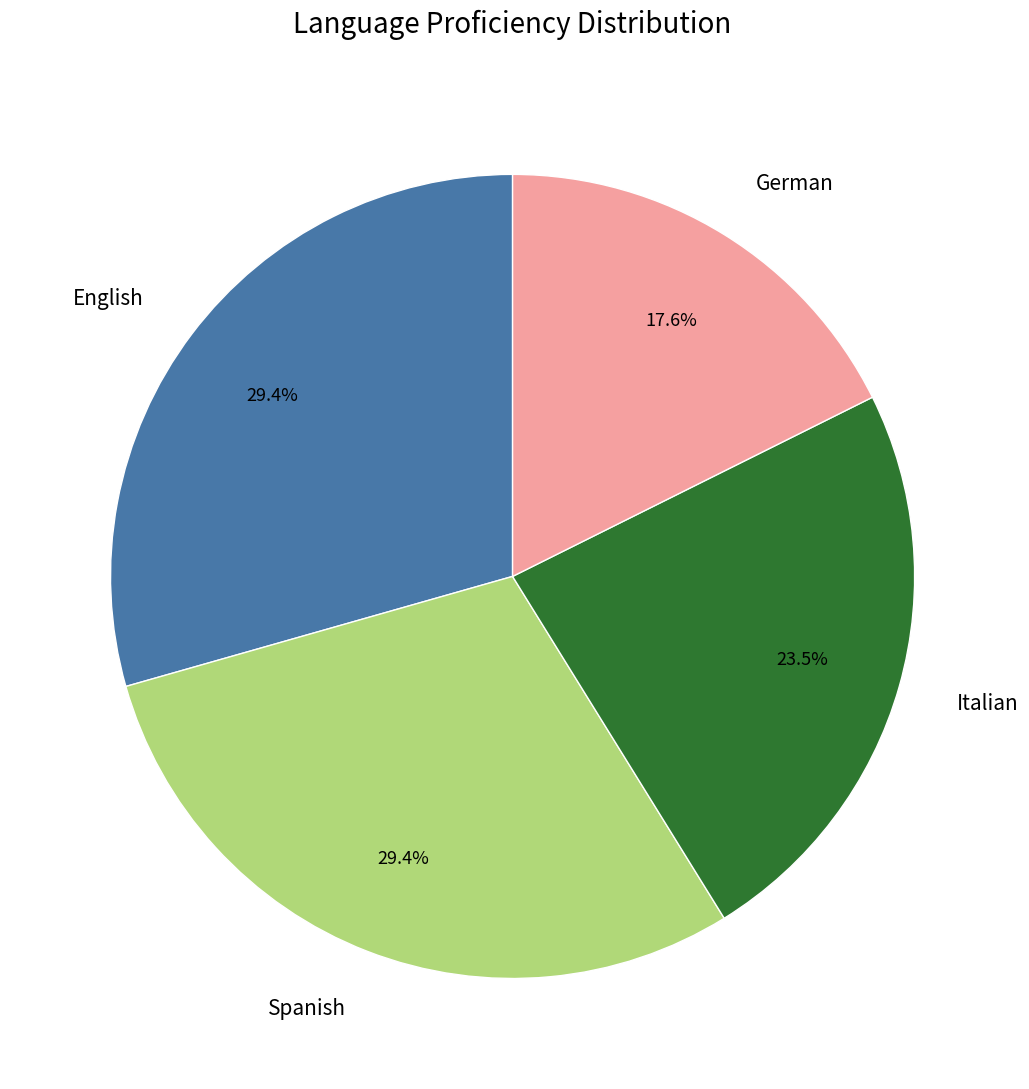

Is there a majority slice in this chart?

No